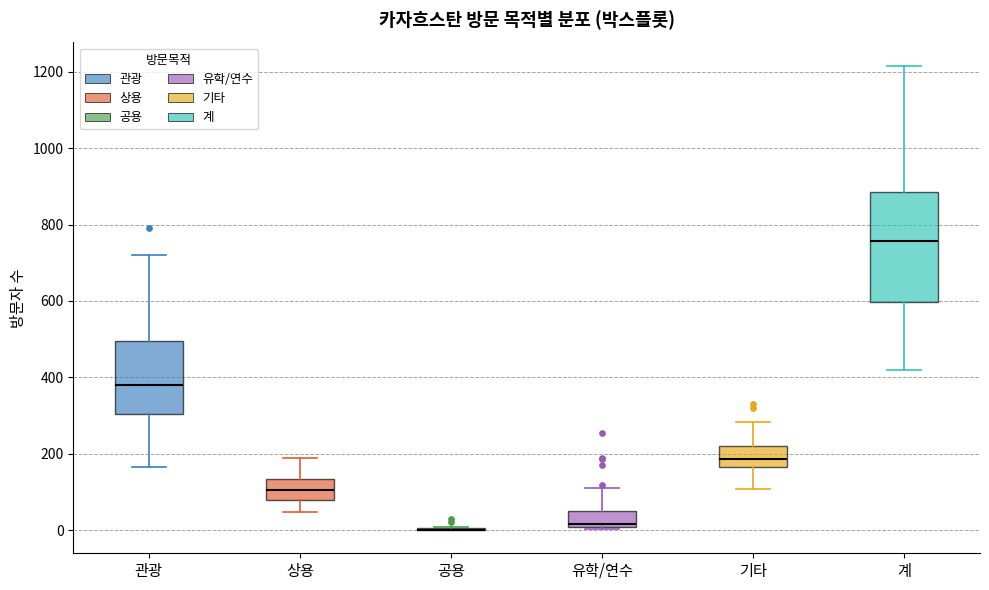

Reading left to right, read every box against the y-axis: the position of its median line, the range the box covers, and the ends of its whiskers. The values are not printed on the chart, so give them approximately, as read against the axis.

관광: median 380, box 300 to 500, whiskers 160 to 720
상용: median 100, box 80 to 140, whiskers 40 to 200
공용: box collapsed to a line at 0, whiskers 0 to 0
유학/연수: median 20, box 0 to 40, whiskers 0 to 100
기타: median 180, box 160 to 220, whiskers 100 to 280
계: median 760, box 600 to 880, whiskers 420 to 1220